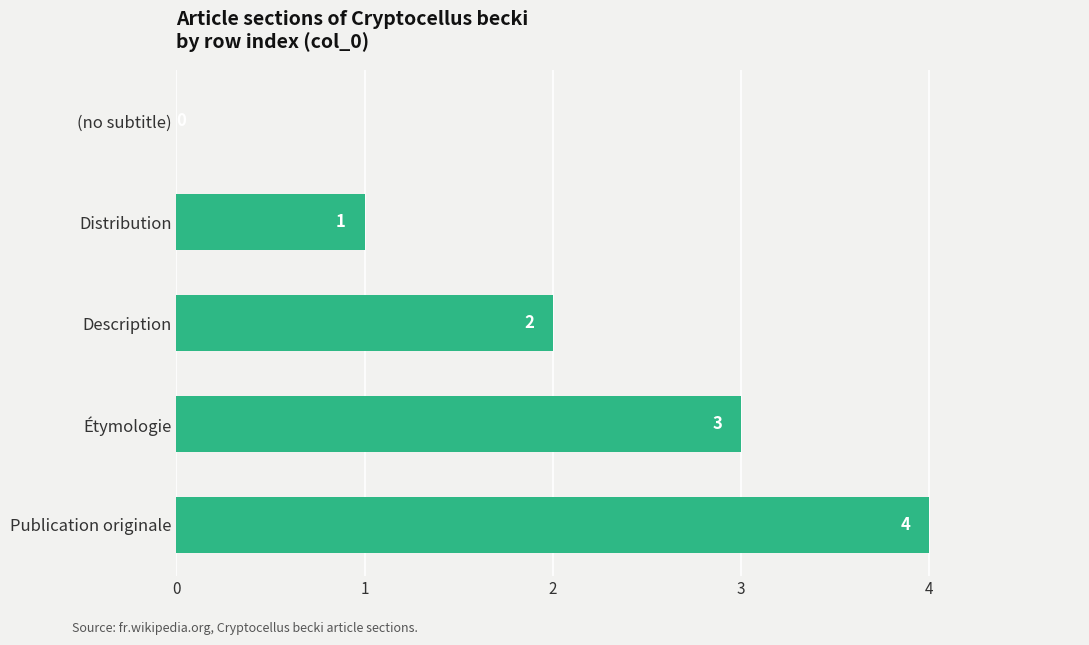

What is the ratio of the value at Distribution to the value at Étymologie?

0.3